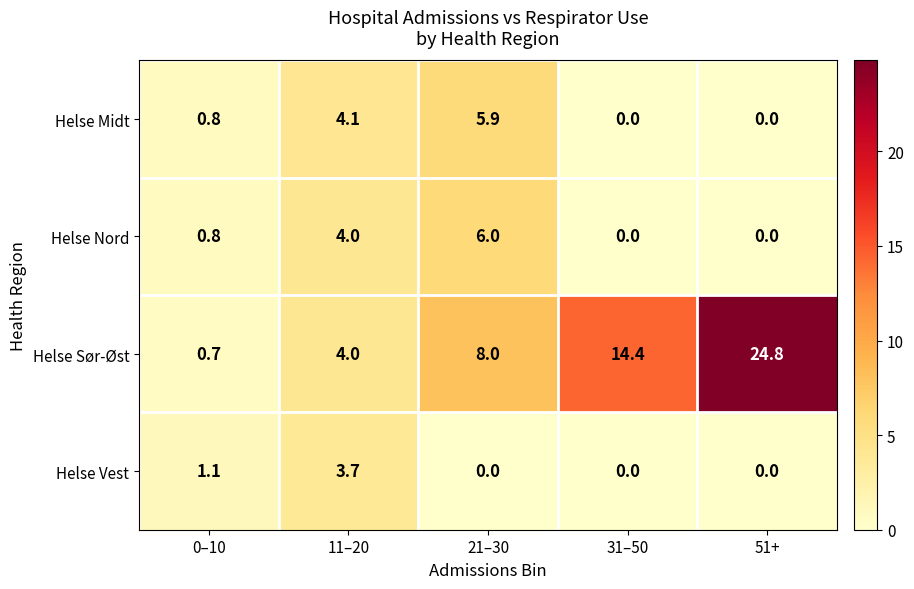

True or false: Helse Nord has a value of 4.0 at 11–20.

True